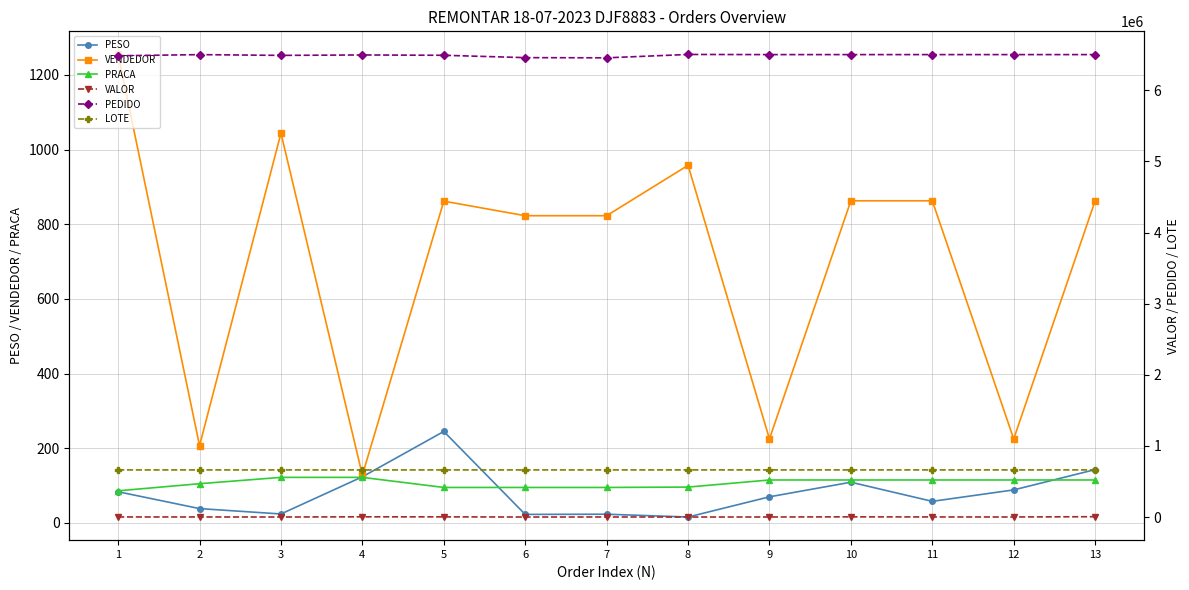

What is the minimum value for PRACA?

86.0